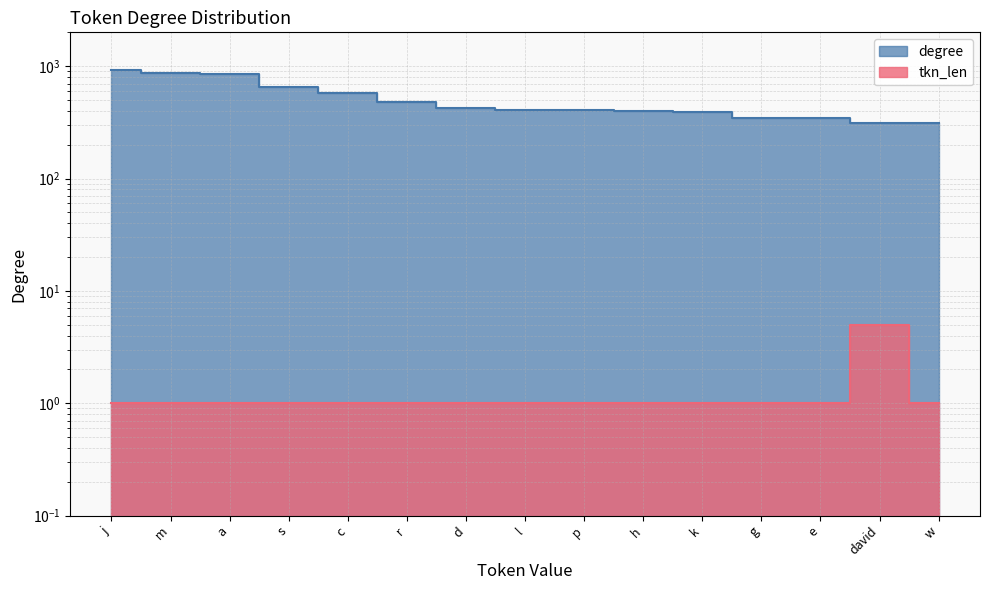

What are all the series names shown in the legend?

degree, tkn_len